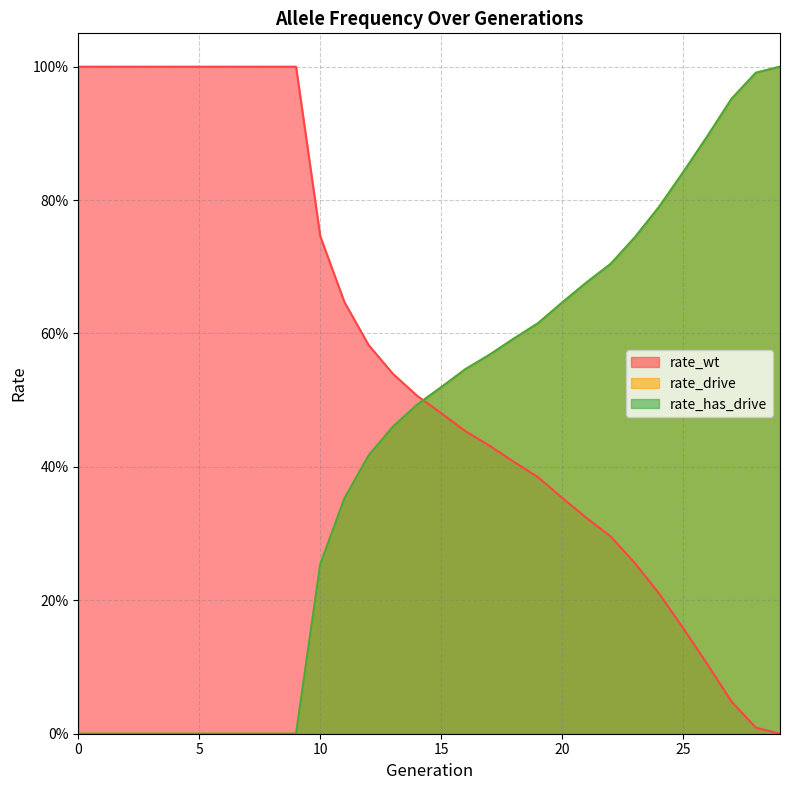

What is the maximum value shown in the chart?

1.0